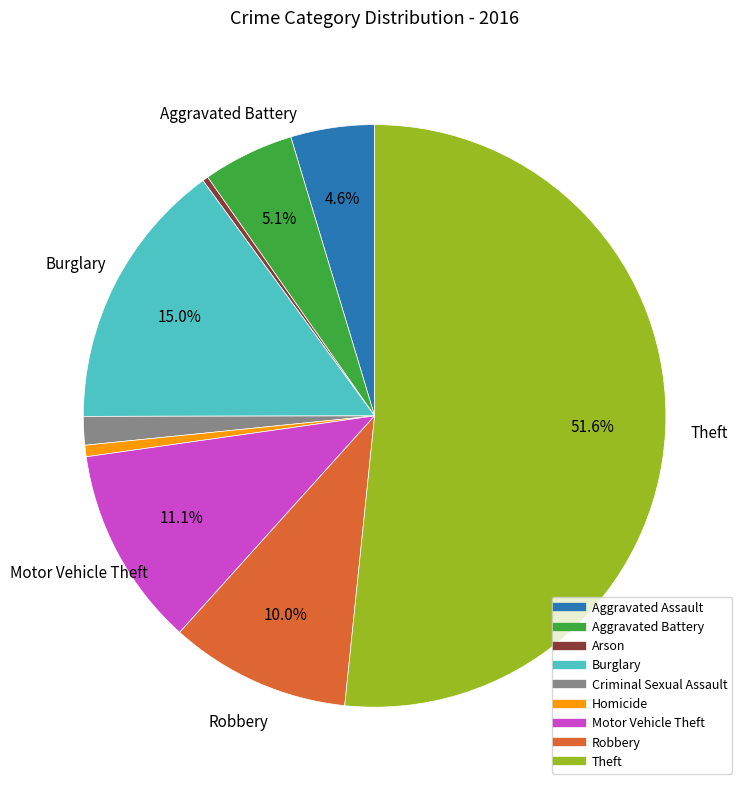

Is there any slice that represents more than half of the pie?

Yes